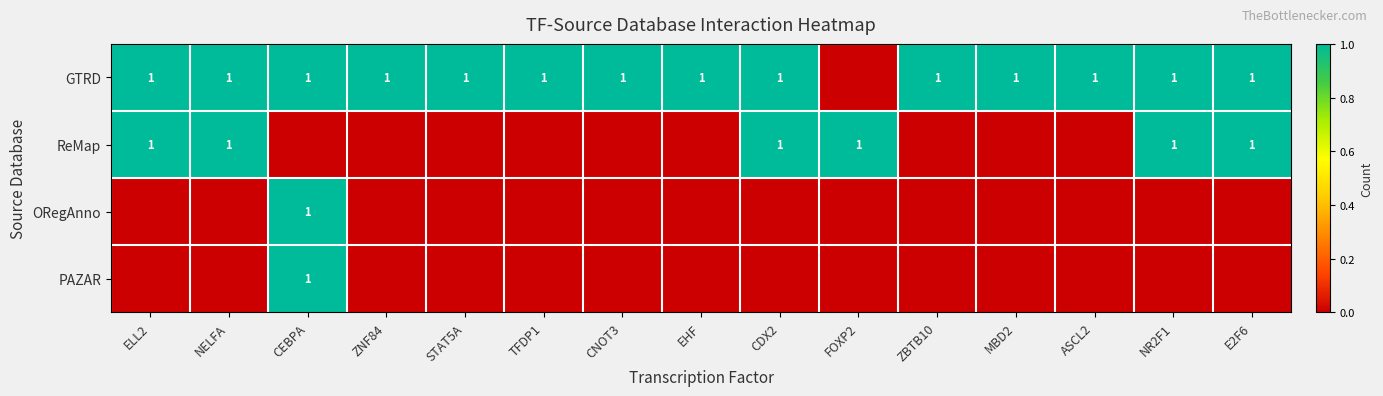

The ReMap series shows 0 at E2F6. True or false?

False